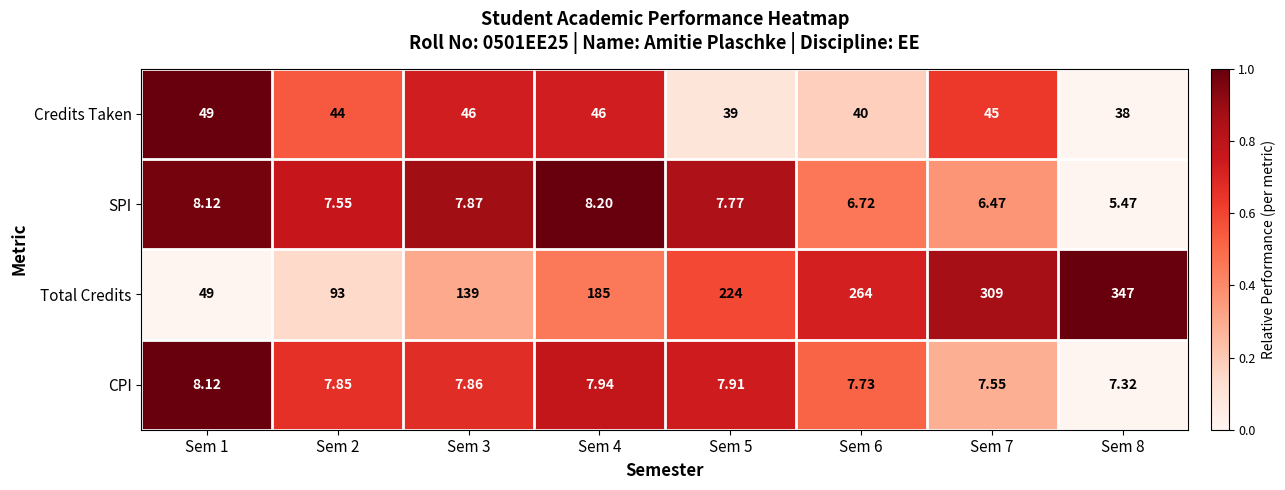

Which series has the largest range (max minus min)?

Total Credits